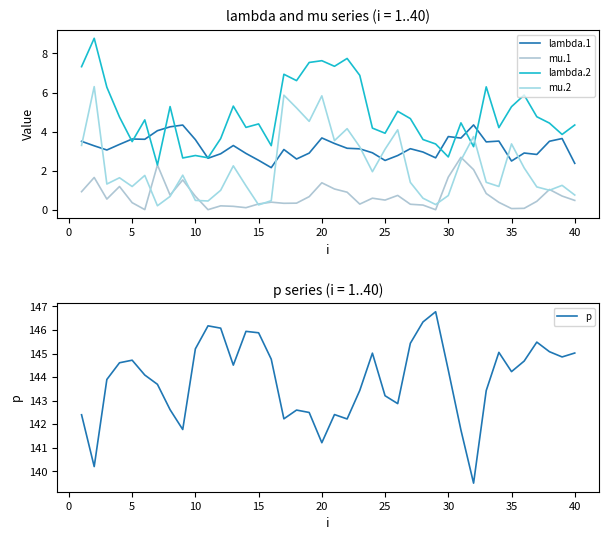

What is the difference between the second highest and minimum values in the mu.2 series?

5.7